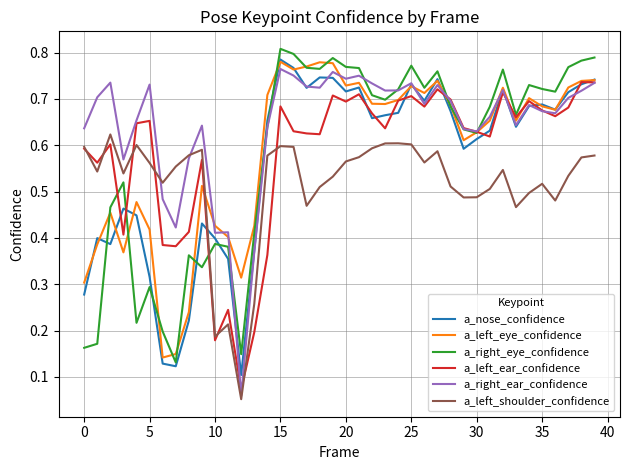

Reading left to right, extract all data points from this chart.

a_nose_confidence: 0.3	0.4	0.4	0.5	0.4	0.3	0.1	0.1	0.2	0.4	0.4	0.4	0.1	0.4	0.7	0.8	0.8	0.7	0.7	0.7	0.7	0.7	0.7	0.7	0.7	0.7	0.7	0.7	0.7	0.6	0.6	0.6	0.7	0.6	0.7	0.7	0.7	0.7	0.7	0.7
a_left_eye_confidence: 0.3	0.4	0.5	0.4	0.5	0.4	0.1	0.1	0.2	0.5	0.4	0.4	0.3	0.4	0.7	0.8	0.8	0.8	0.8	0.8	0.7	0.7	0.7	0.7	0.7	0.7	0.7	0.7	0.7	0.6	0.6	0.7	0.7	0.7	0.7	0.7	0.7	0.7	0.7	0.7
a_right_eye_confidence: 0.2	0.2	0.5	0.5	0.2	0.3	0.2	0.1	0.4	0.3	0.4	0.4	0.1	0.4	0.6	0.8	0.8	0.8	0.8	0.8	0.8	0.8	0.7	0.7	0.7	0.8	0.7	0.8	0.7	0.6	0.6	0.7	0.8	0.7	0.7	0.7	0.7	0.8	0.8	0.8
a_left_ear_confidence: 0.6	0.6	0.6	0.4	0.6	0.7	0.4	0.4	0.4	0.6	0.2	0.2	0.1	0.2	0.4	0.7	0.6	0.6	0.6	0.7	0.7	0.7	0.7	0.6	0.7	0.7	0.7	0.7	0.7	0.6	0.6	0.6	0.7	0.7	0.7	0.7	0.7	0.7	0.7	0.7
a_right_ear_confidence: 0.6	0.7	0.7	0.6	0.7	0.7	0.5	0.4	0.6	0.6	0.4	0.4	0.1	0.4	0.6	0.8	0.8	0.7	0.7	0.8	0.7	0.7	0.7	0.7	0.7	0.7	0.7	0.7	0.7	0.6	0.6	0.7	0.7	0.6	0.7	0.7	0.7	0.7	0.7	0.7
a_left_shoulder_confidence: 0.6	0.5	0.6	0.5	0.6	0.6	0.5	0.6	0.6	0.6	0.2	0.2	0.1	0.3	0.6	0.6	0.6	0.5	0.5	0.5	0.6	0.6	0.6	0.6	0.6	0.6	0.6	0.6	0.5	0.5	0.5	0.5	0.5	0.5	0.5	0.5	0.5	0.5	0.6	0.6